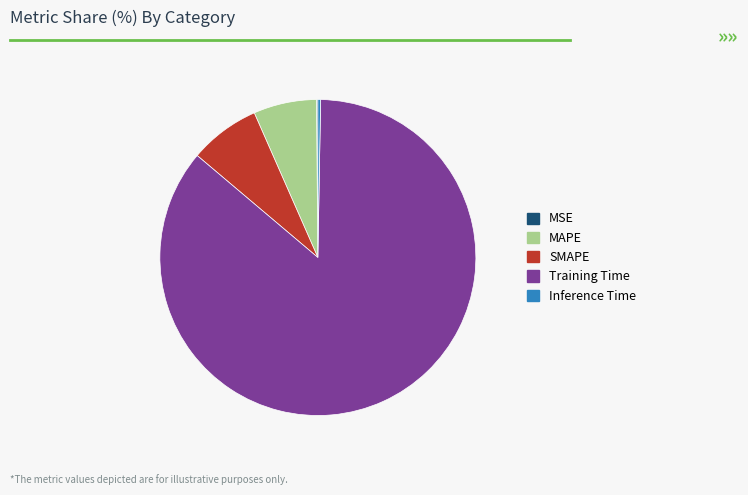

What is the largest slice in the pie chart?

Training Time